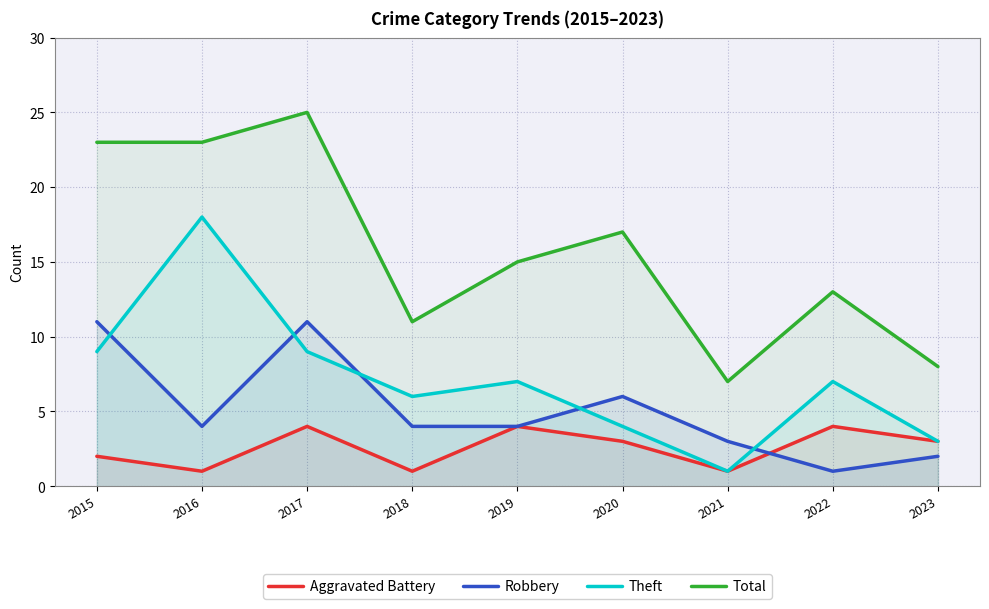

What is the value of the Robbery point at the 7th from the left?

3